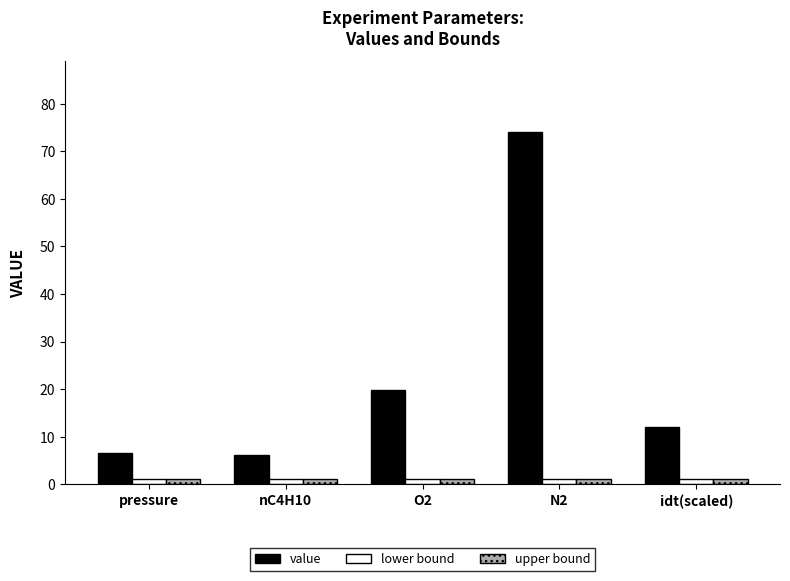

What is the label of the 3rd bar from the right?

O2